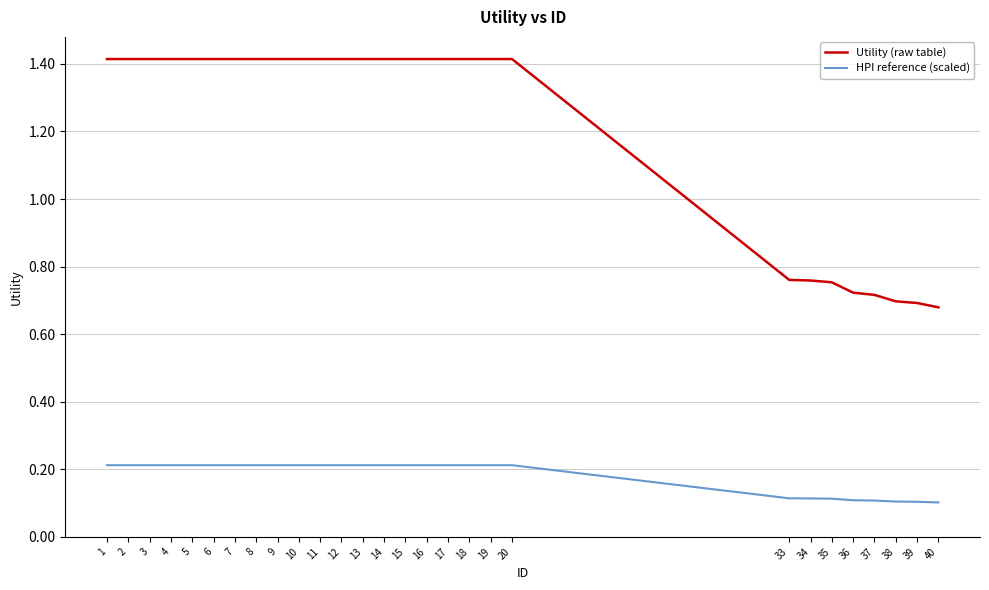

What is the total value across all series at 17?

1.6